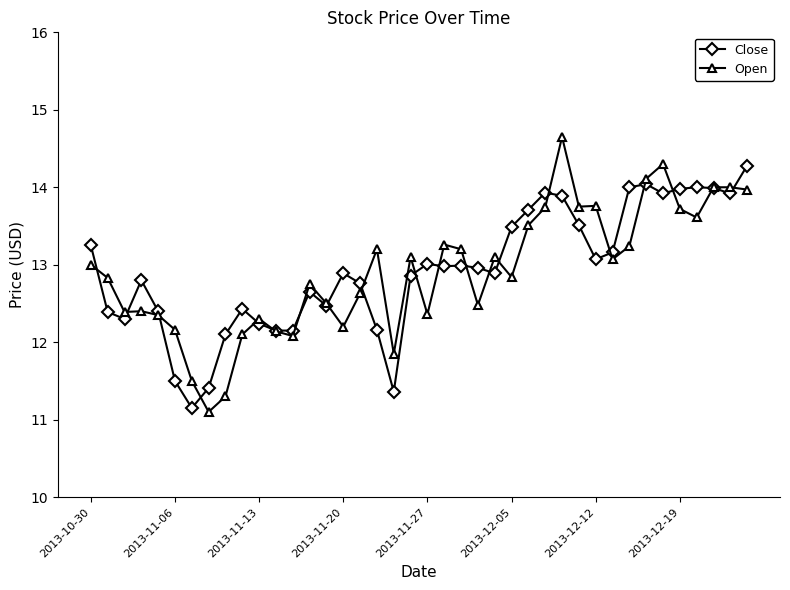

At how many categories does at least one series exceed 11?

40